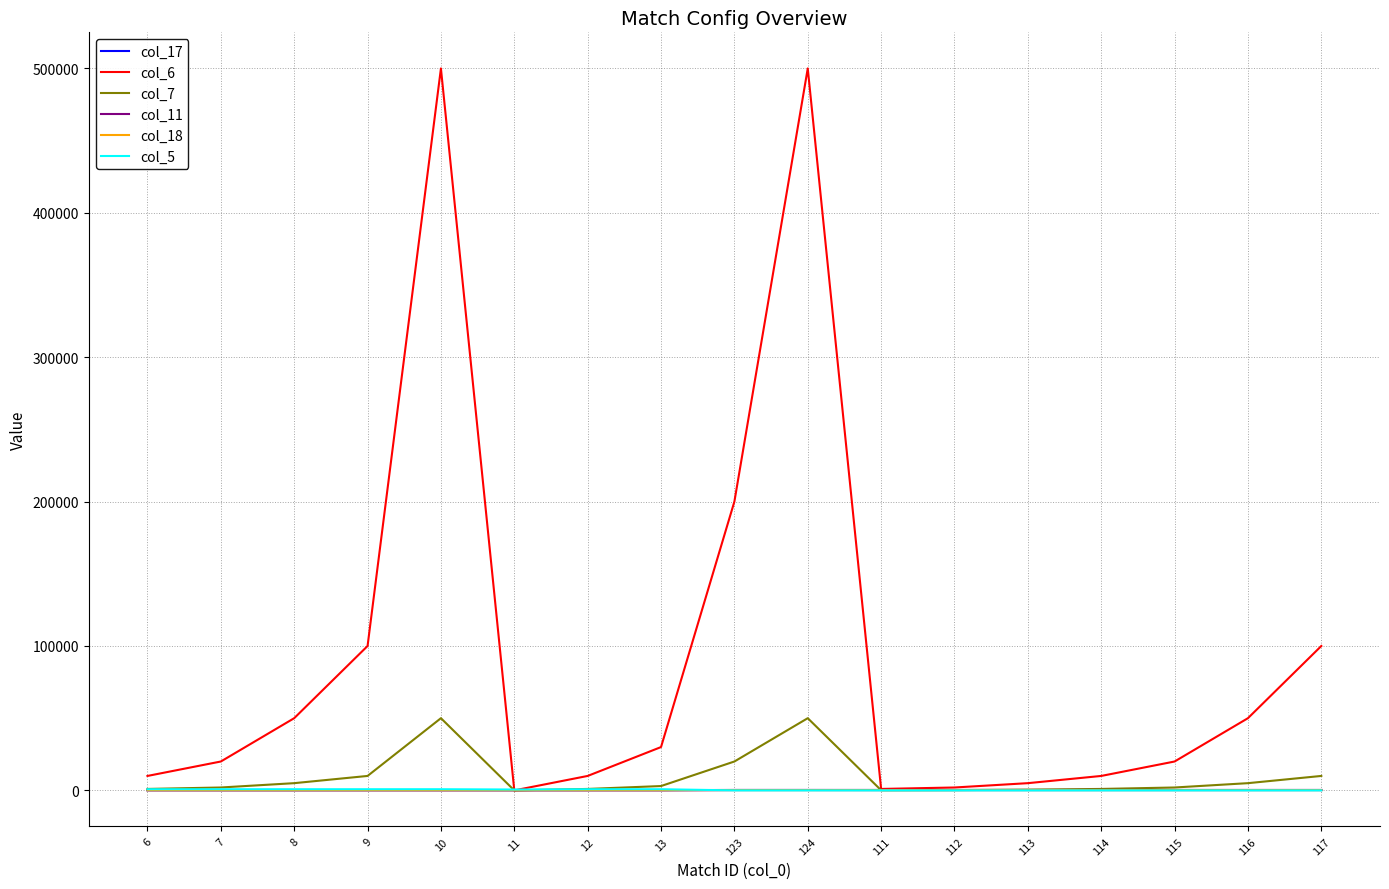

Which series has the largest range (max minus min)?

col_6